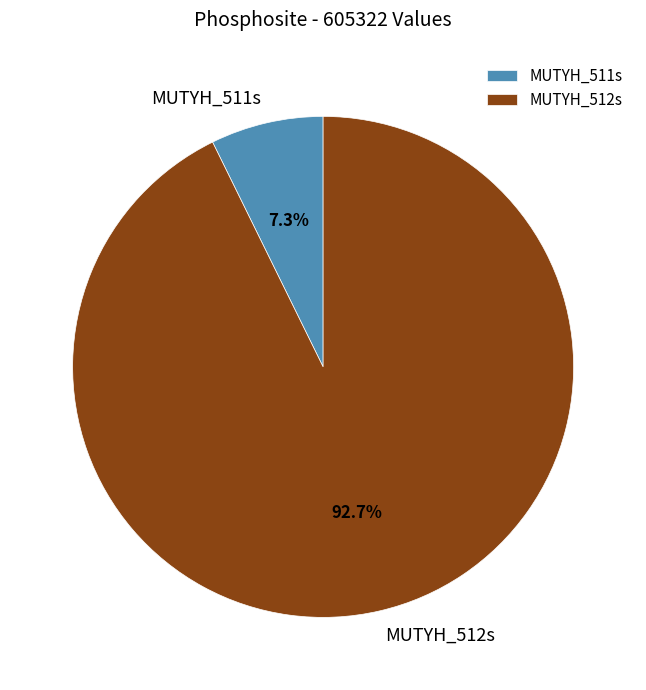

What is the ratio of the value at MUTYH_511s to the value at MUTYH_512s?

0.1